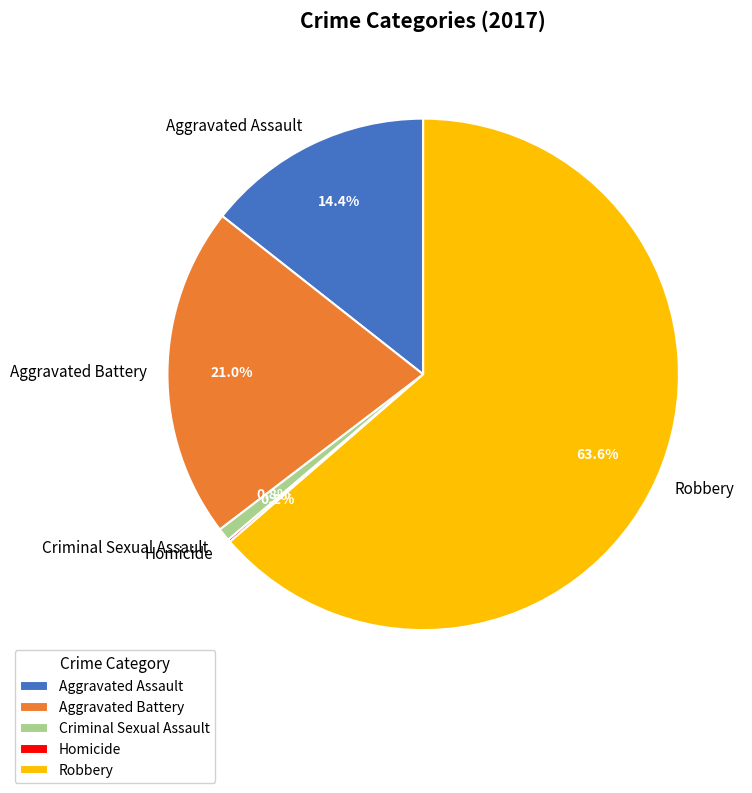

What percentage is the Criminal Sexual Assault slice, to the nearest percent?

1%